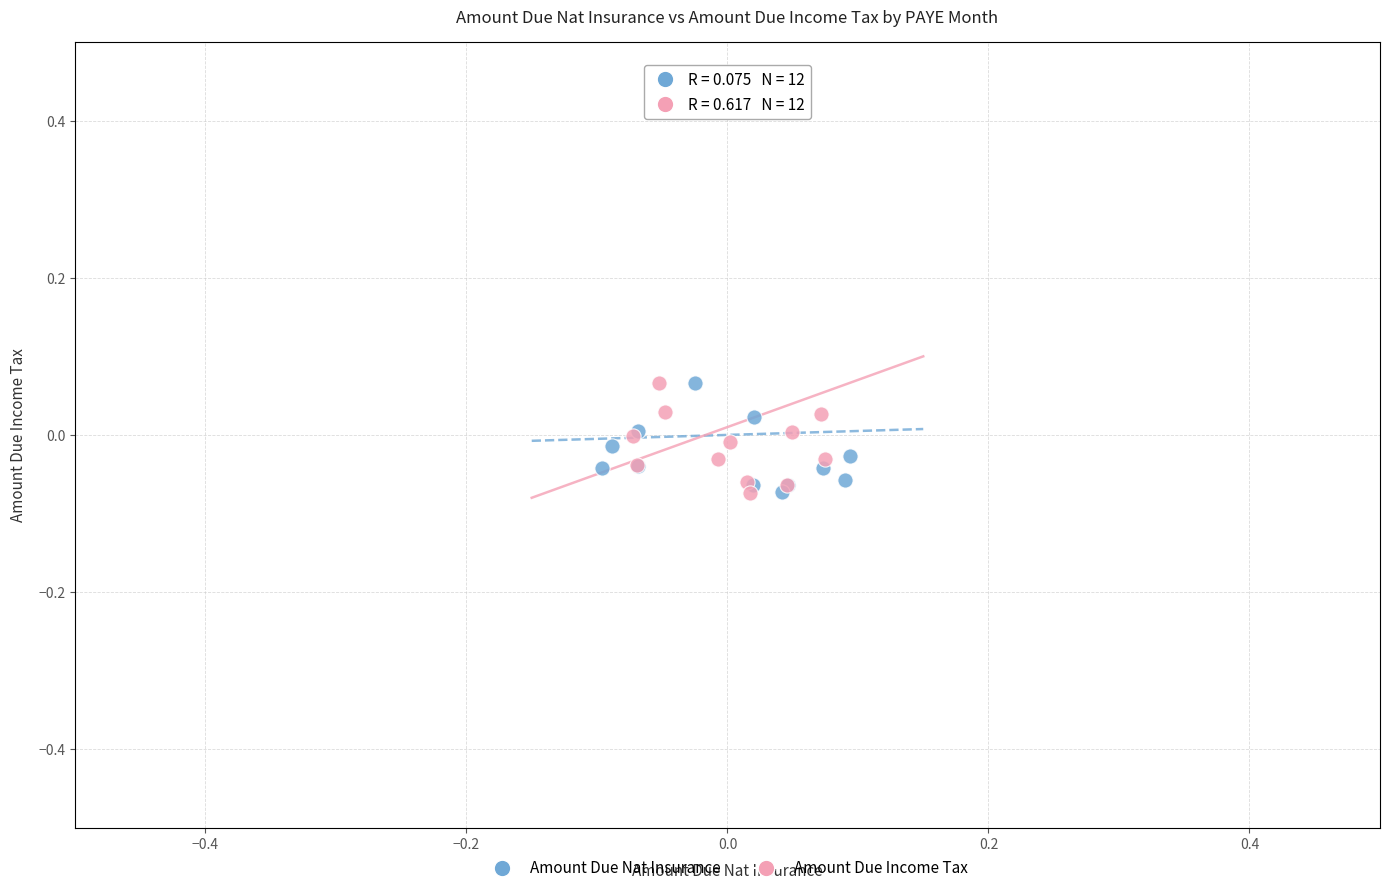

What are all the series names shown in the legend?

Amount Due Nat Insurance, Amount Due Income Tax